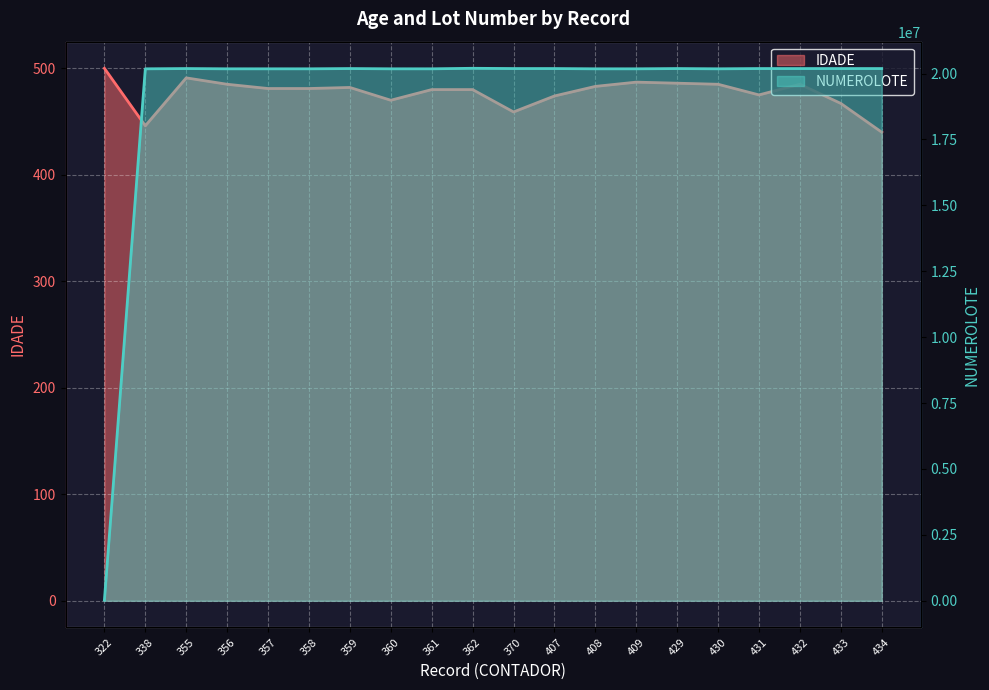

How many distinct data groups are displayed?

2